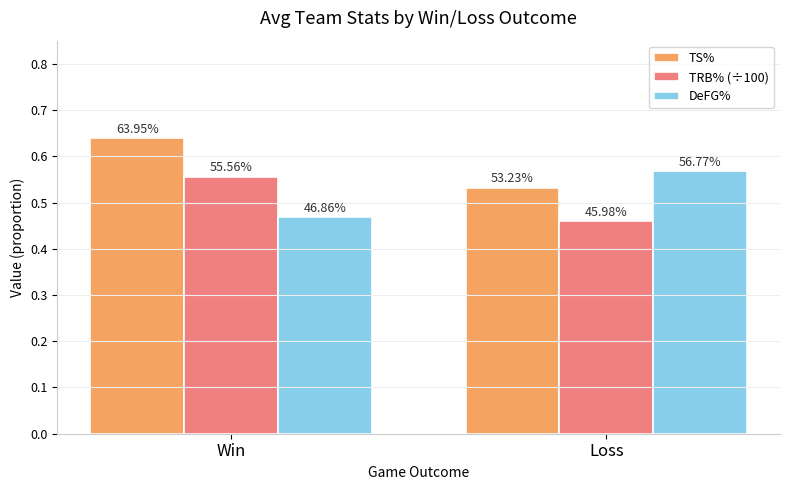

Is it true that TRB% (÷100) equals 1.0 at Win?

False